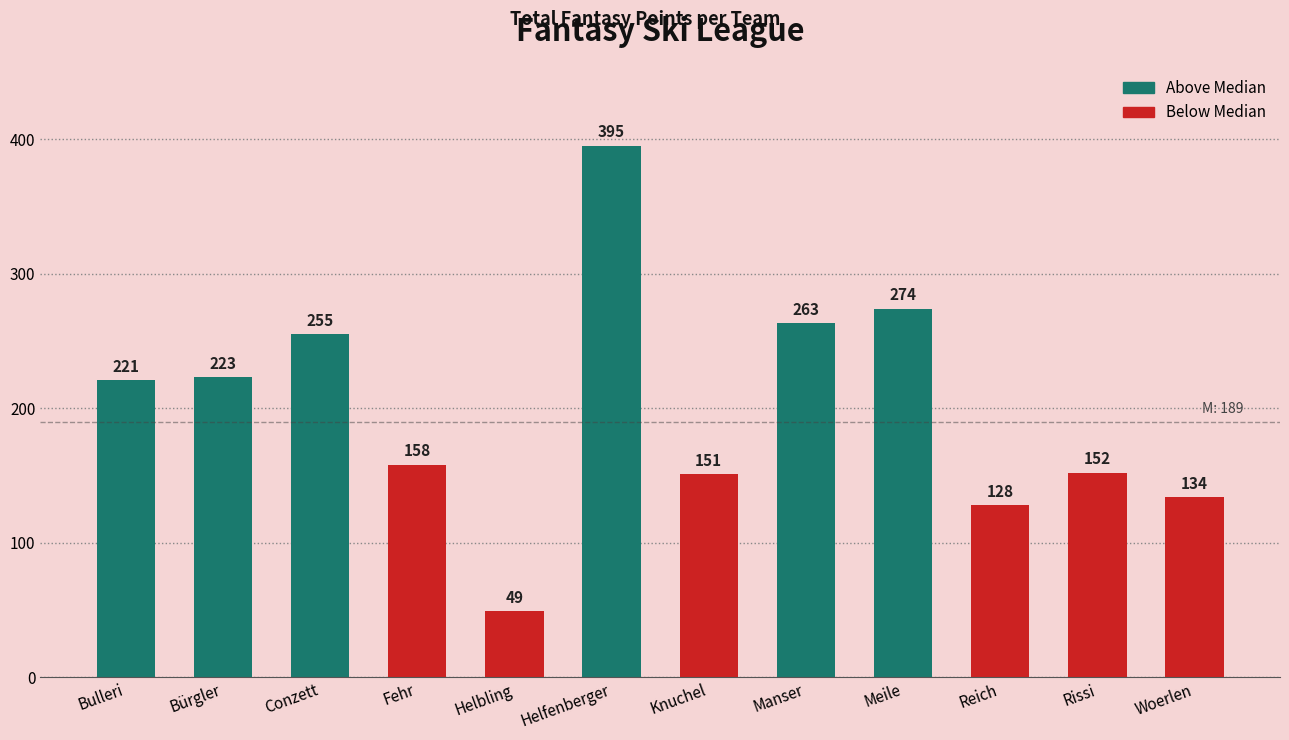

Reading left to right, what are all the values shown in this chart?

Bulleri=221	Bürgler=223	Conzett=255	Fehr=158	Helbling=49	Helfenberger=395	Knuchel=151	Manser=263	Meile=274	Reich=128	Rissi=152	Woerlen=134